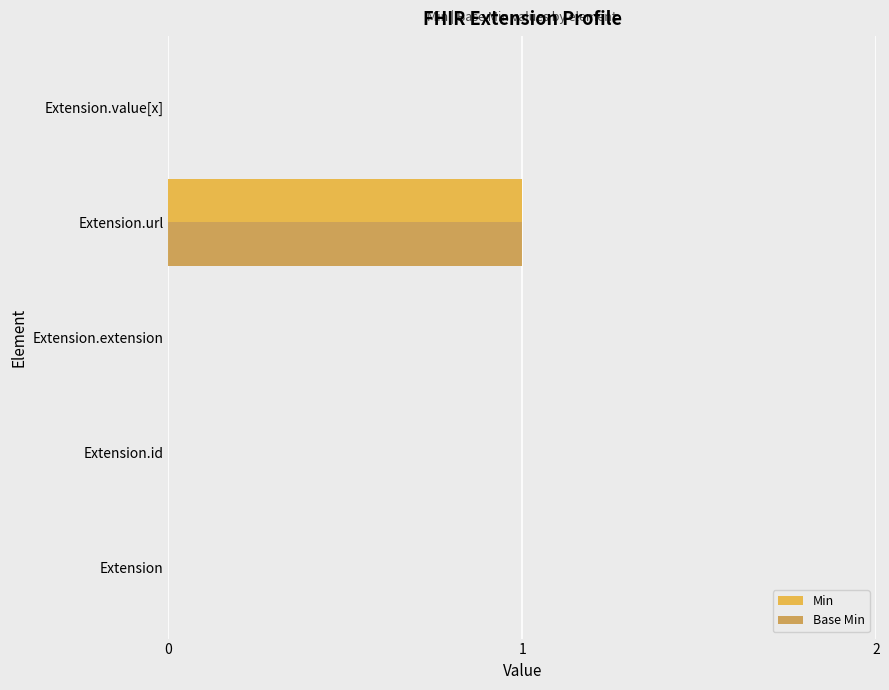

At which category is the sum across all series the highest?

Extension.url